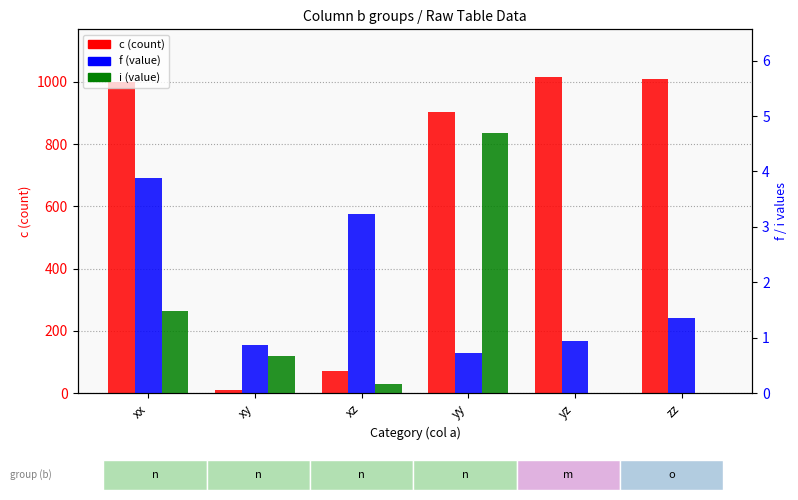

What is the average value of the c series?

668.2